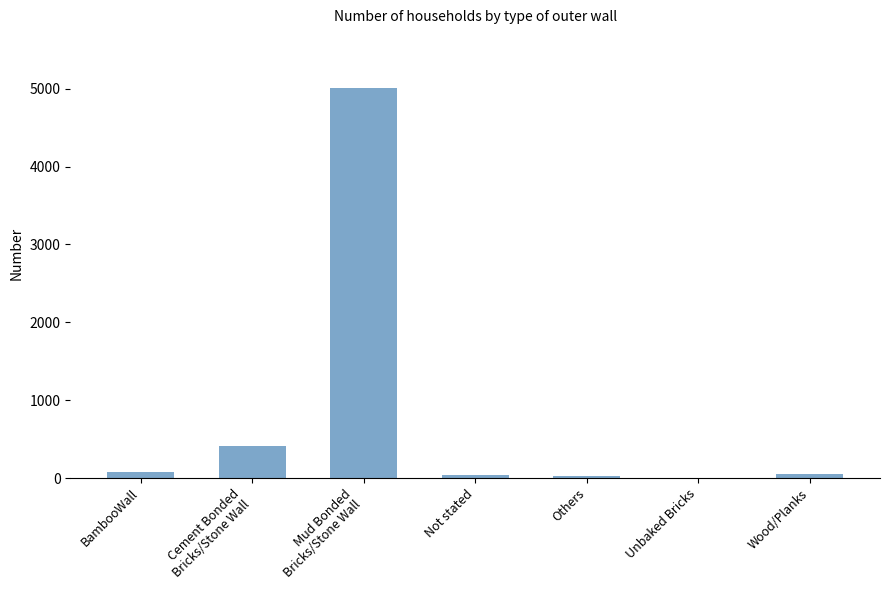

True or false: the data shows 408 at Cement Bonded
Bricks/Stone Wall.

True